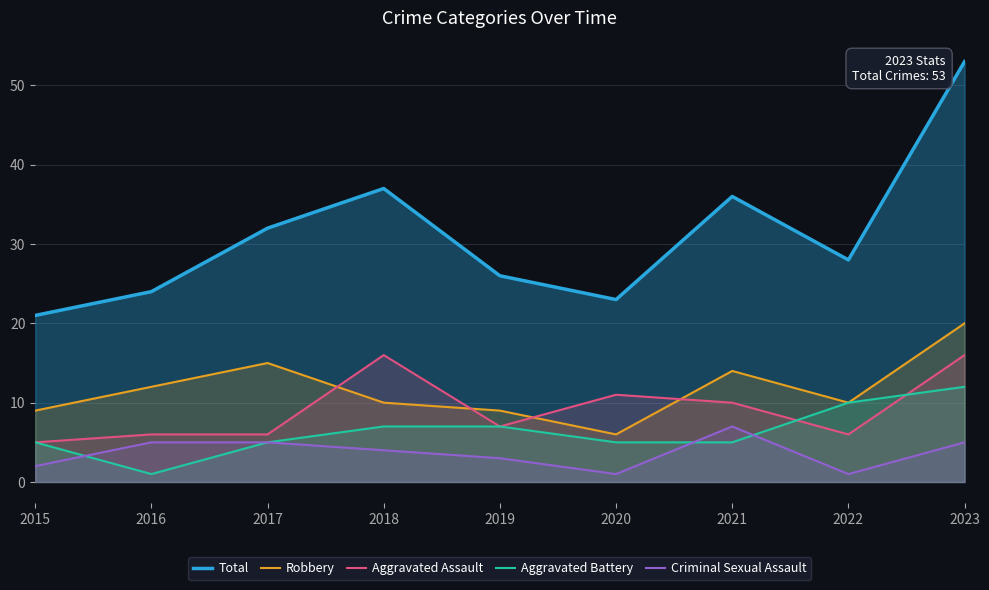

What are all the series names shown in the legend?

Total, Robbery, Aggravated Assault, Aggravated Battery, Criminal Sexual Assault